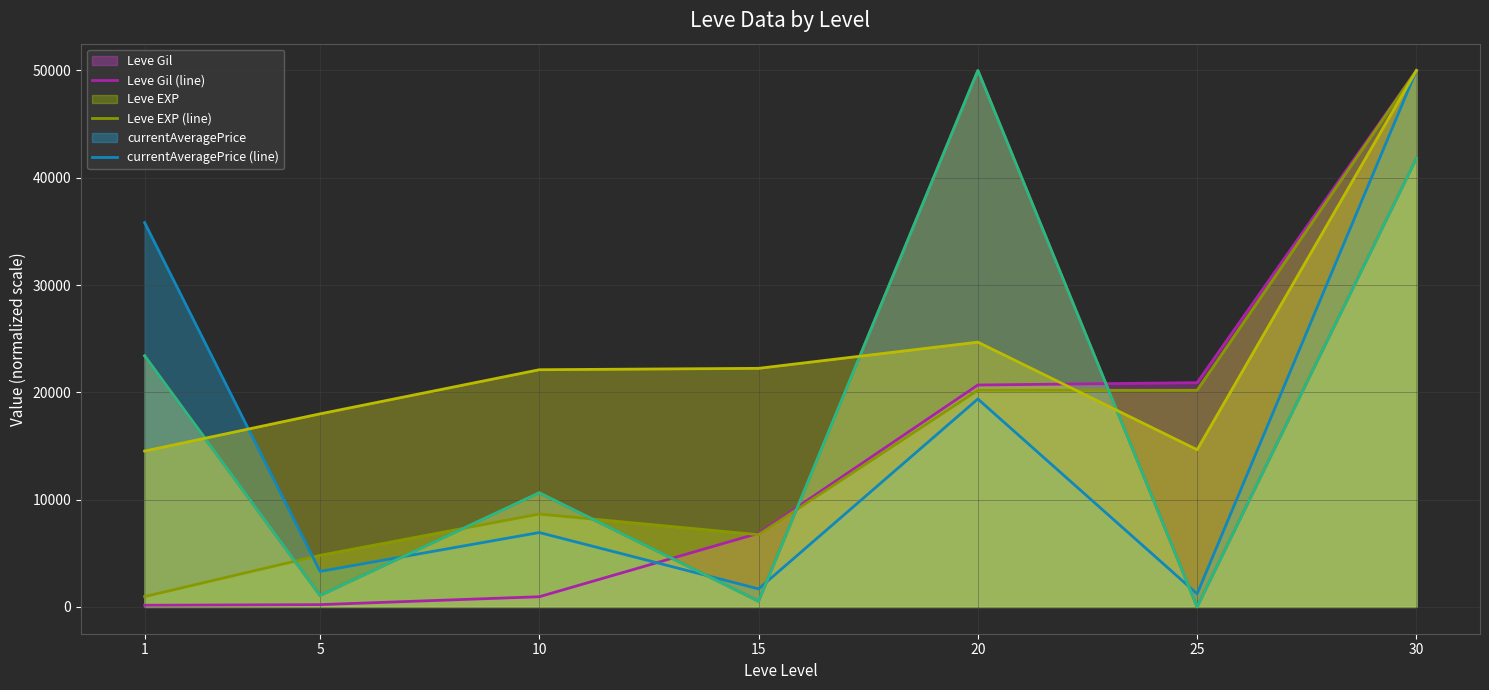

What is the sum of all Leve Gil (line) values?

99760.6